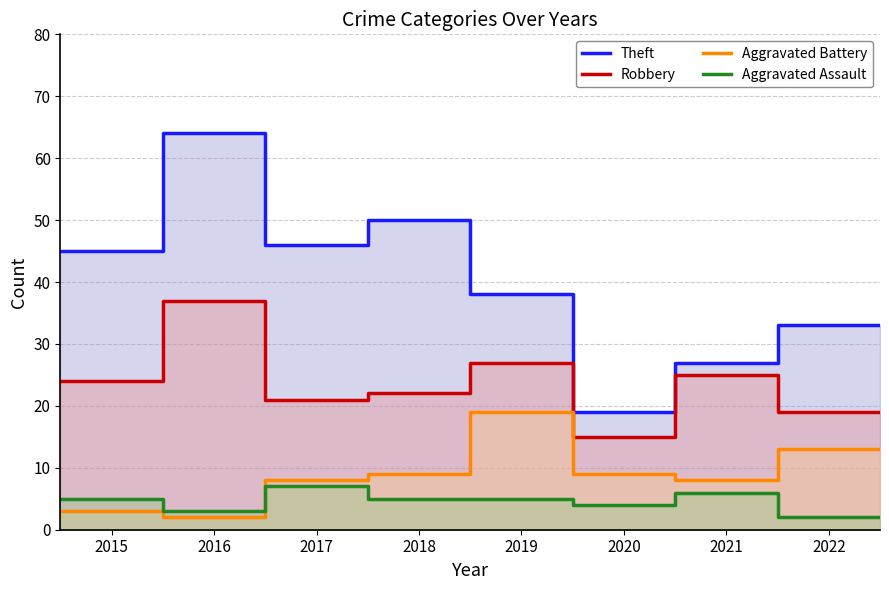

What is the highest value of the Theft series?

64